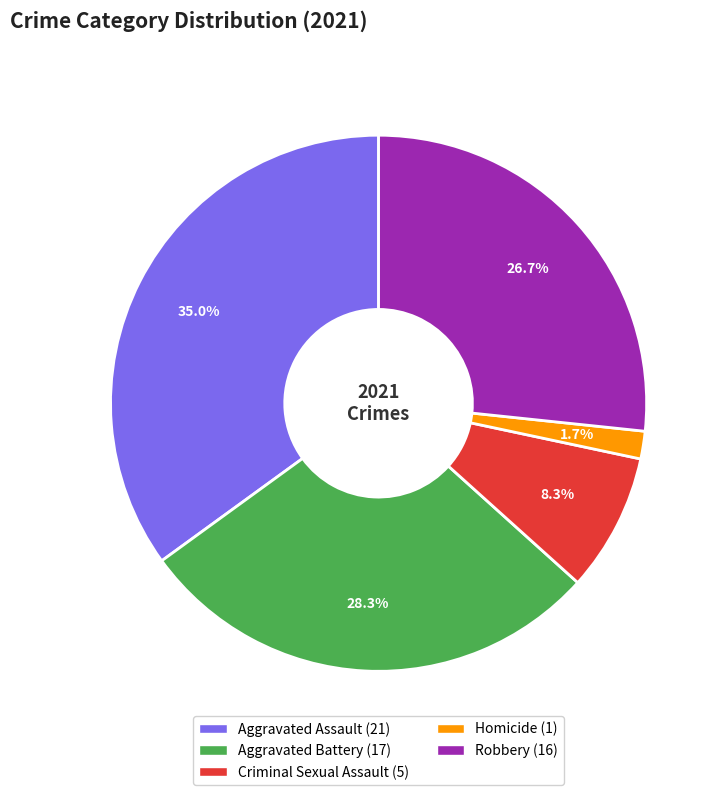

Rank the categories by value from highest to lowest.

Aggravated Assault, Aggravated Battery, Robbery, Criminal Sexual Assault, Homicide